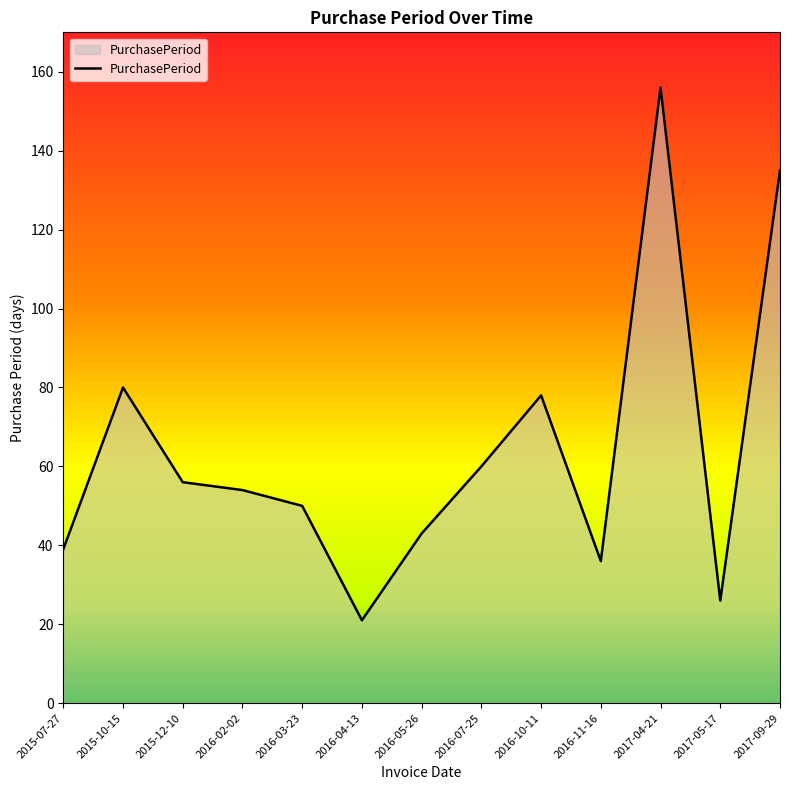

The chart shows a value of 60 at 2016-07-25. True or false?

True